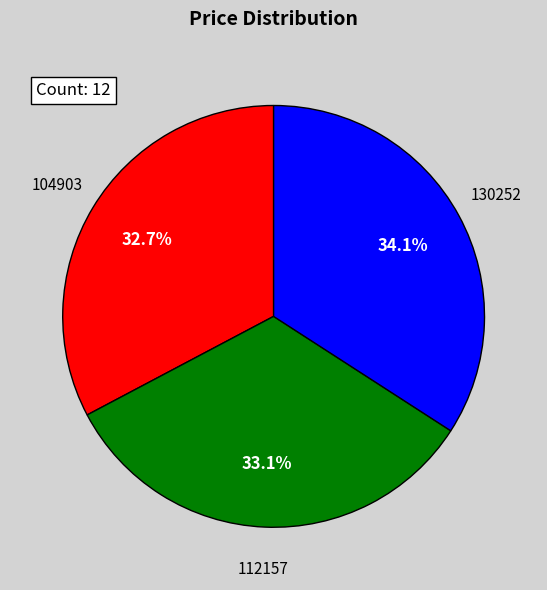

To the nearest percent, what is the difference between the largest and smallest slice percentages?

1%